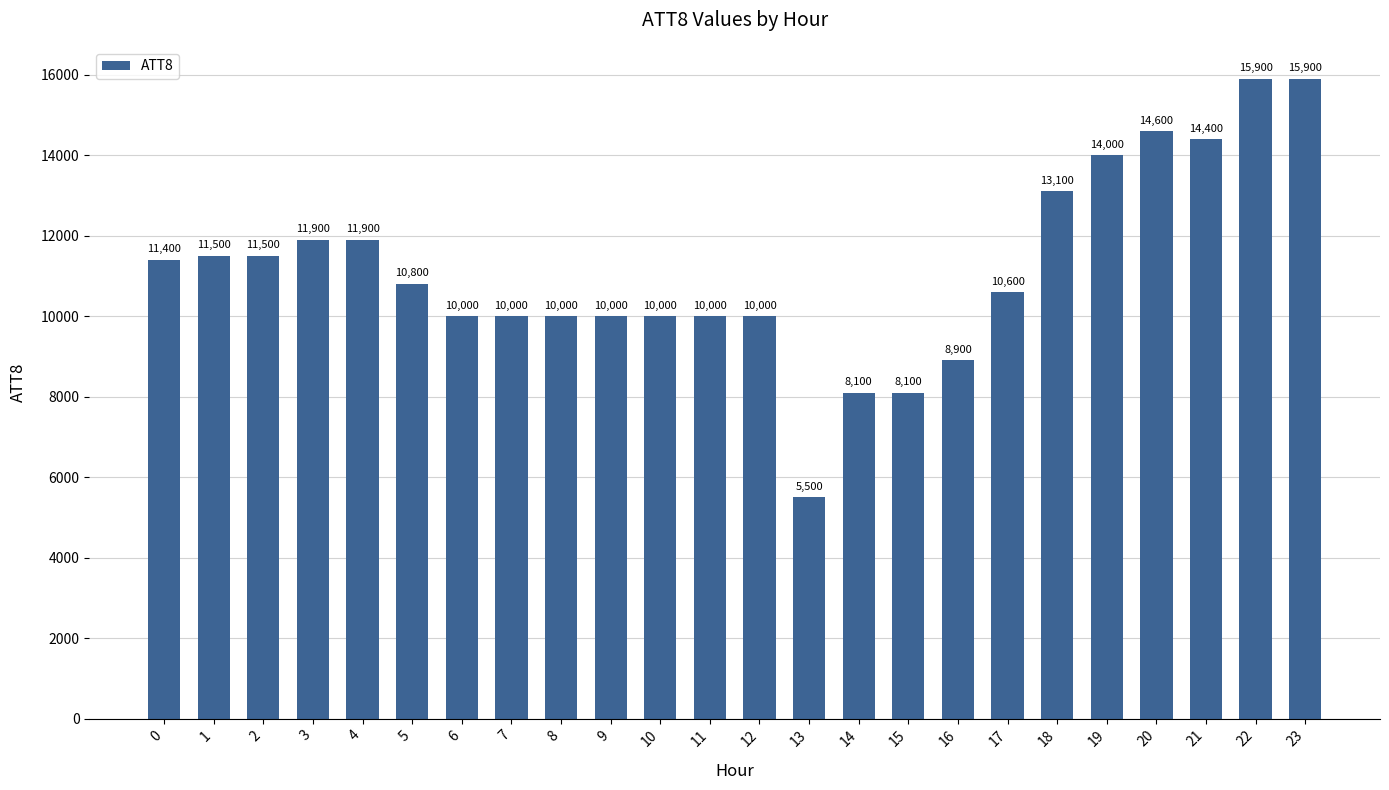

What is the minimum value shown in the chart?

5500